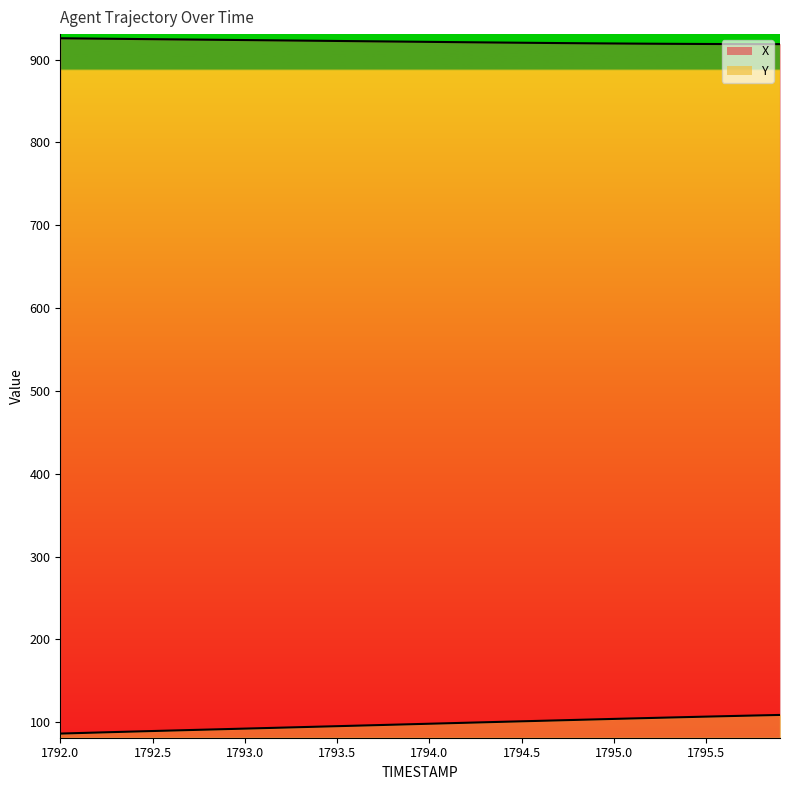

True or false: X has more than 0 interior local peaks.

False